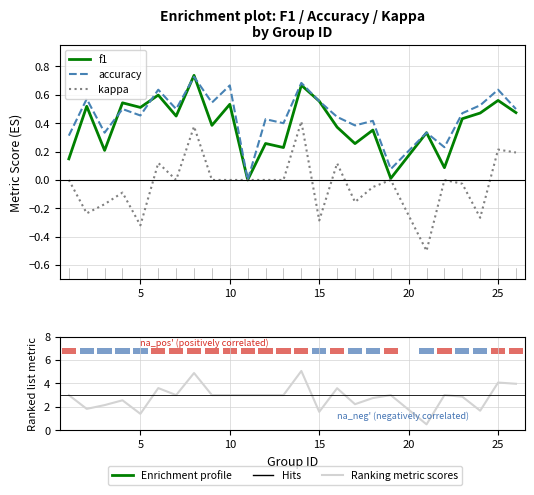

What is the difference between the maximum and minimum values in the accuracy series?

0.7